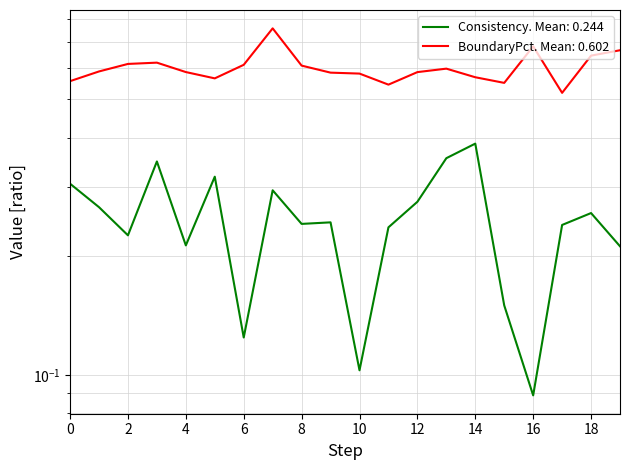

What is the lowest value of the BoundaryPercentage series?

0.5